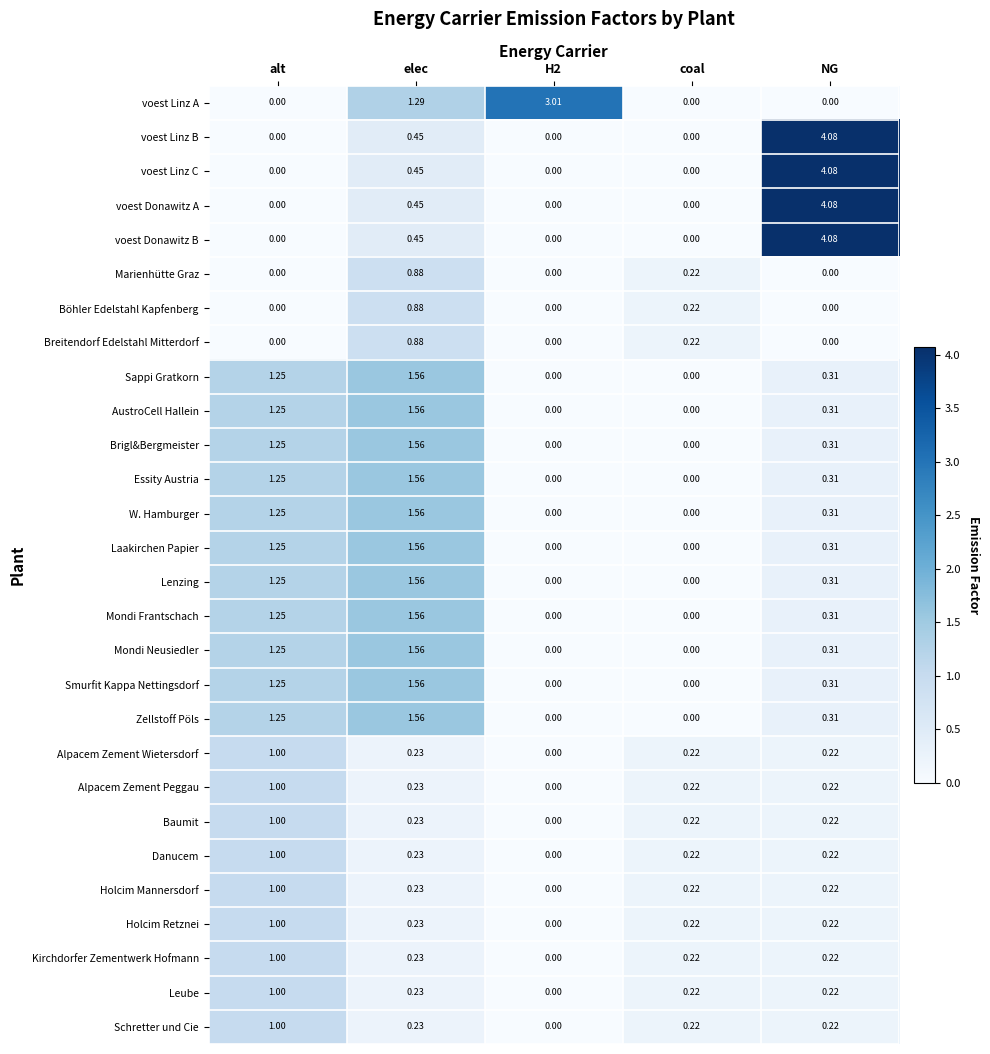

Which series changed the most between H2 and coal?

voest Linz A